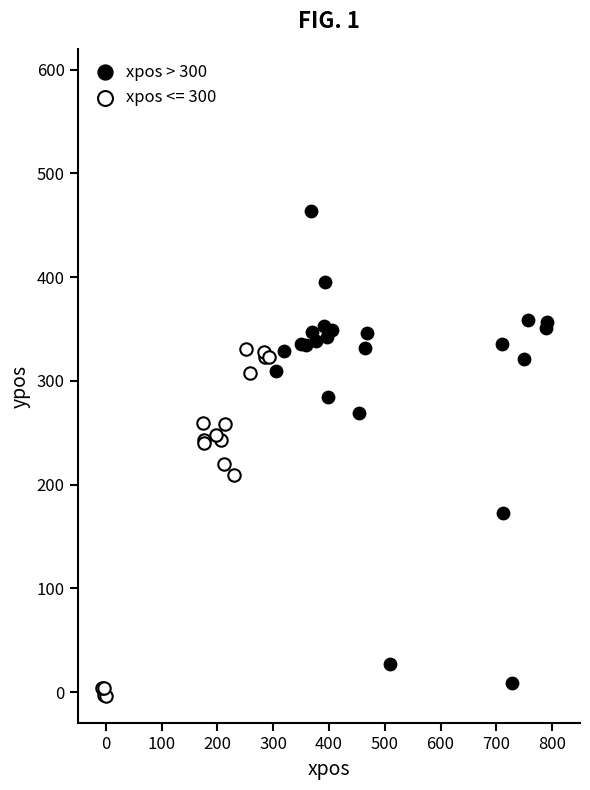

Which series has the largest Y range (max minus min)?

xpos > 300